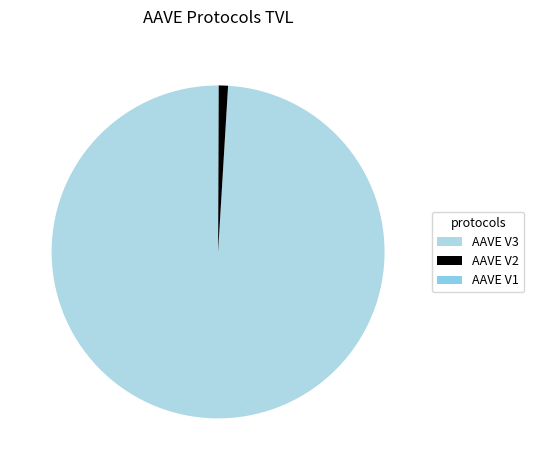

Is it true that AAVE V3 is 99% of the pie?

True